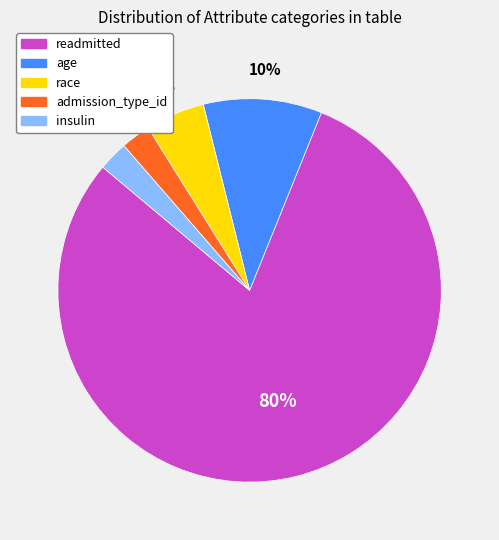

Is there a majority slice in this chart?

Yes